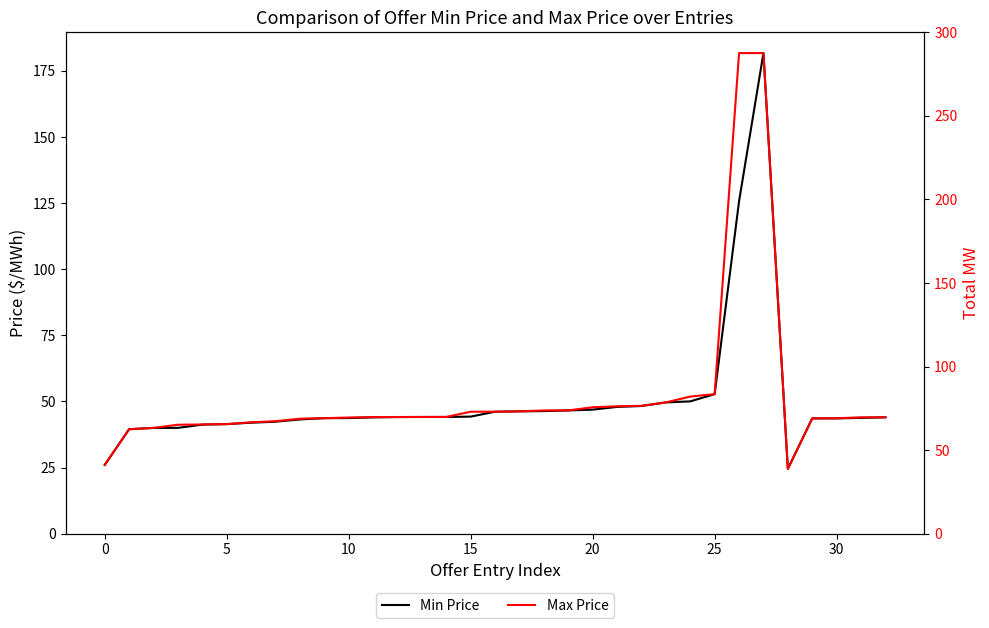

Between 31 and 10, which is larger?

31